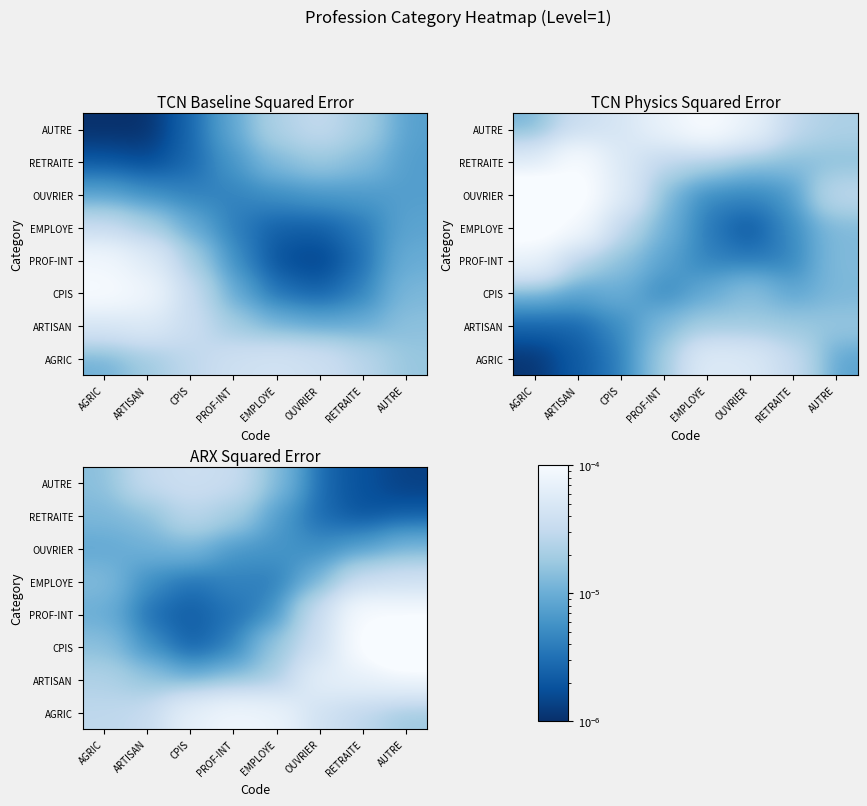

True or false: EMPLOYE has a value of 0.0 at PROF-INT.

True